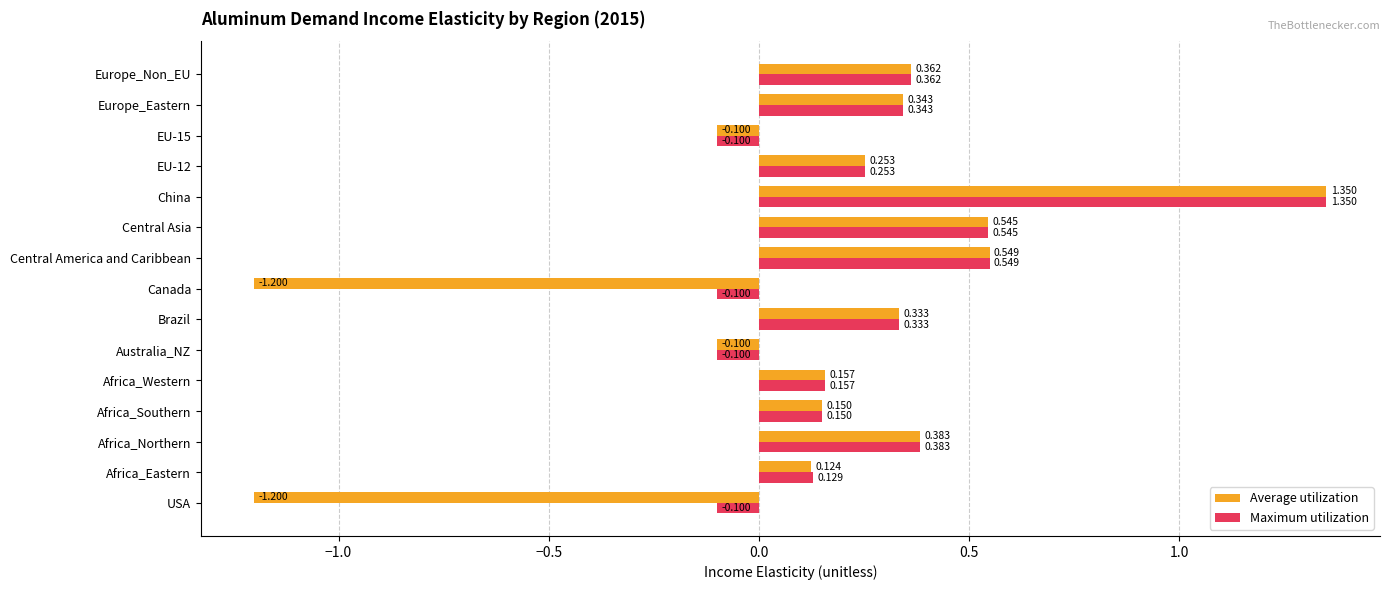

Which label corresponds to the largest value in the chart?

China